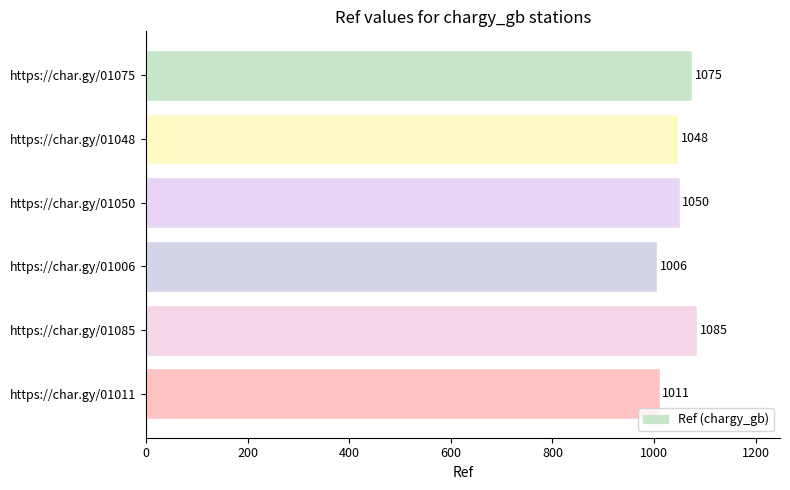

Does the chart contain stacked bars?

No